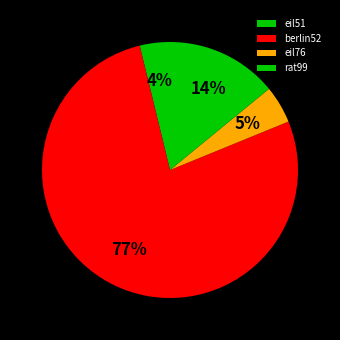

What is the change in value from eil51 to eil76?

+29.9